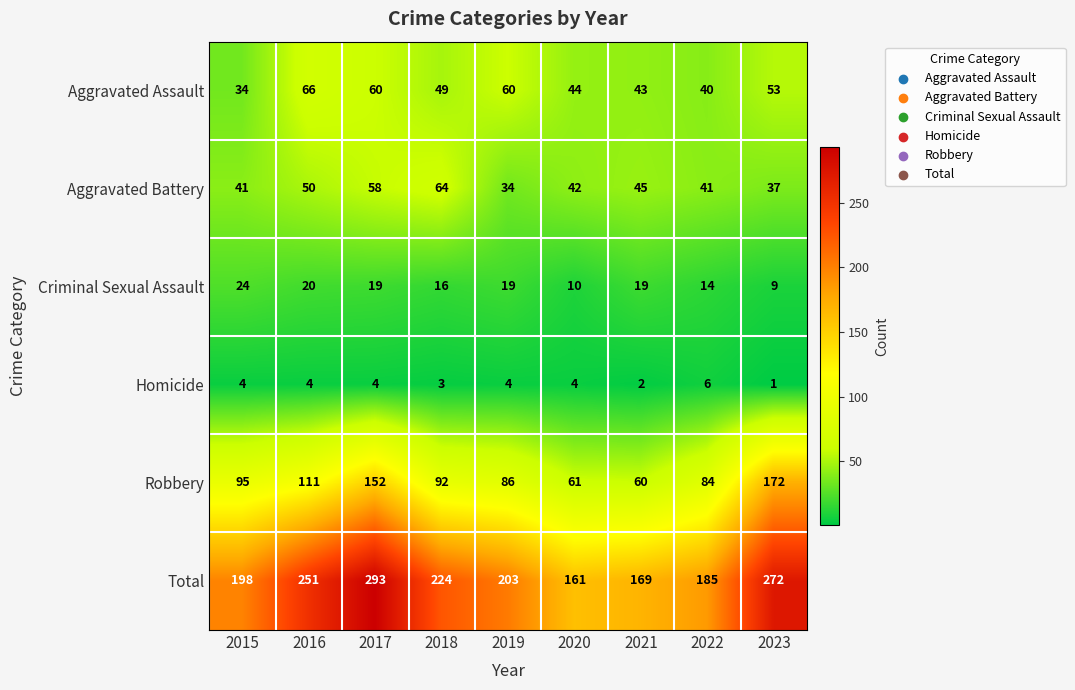

Read the Robbery value at 2015.

95